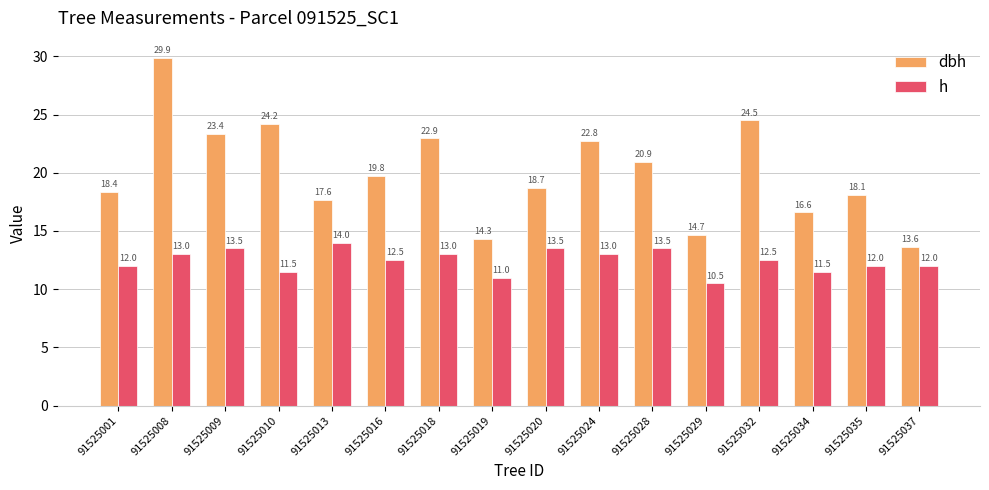

Is the value of h at 91525008 greater than the value of dbh at 91525020?

No